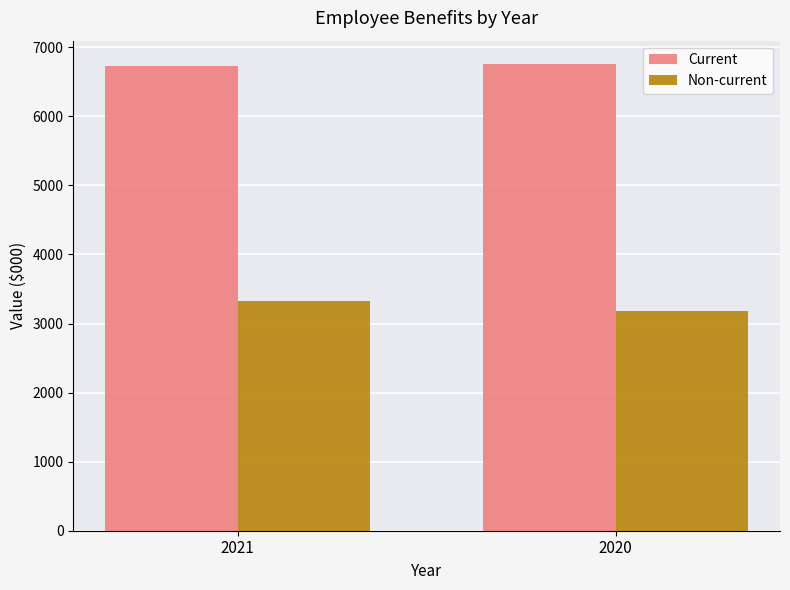

What value does the Current series have at 2021?

6734